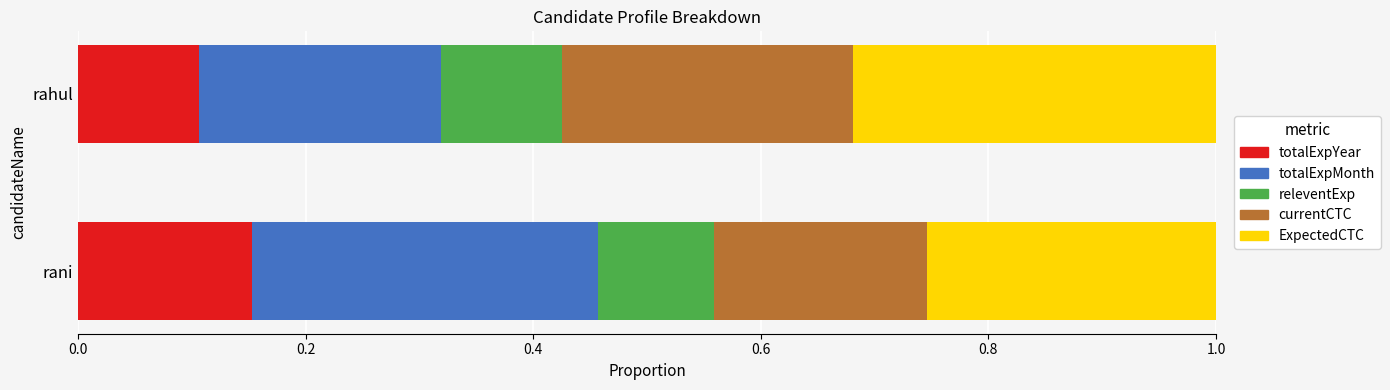

Which category has the lowest value in the totalExpYear series?

rahul